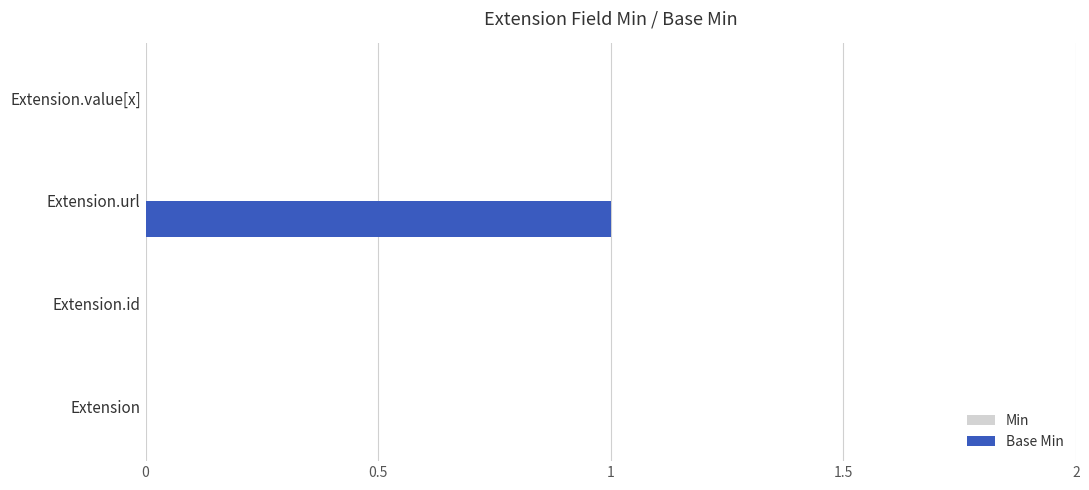

What is the greatest value displayed?

1